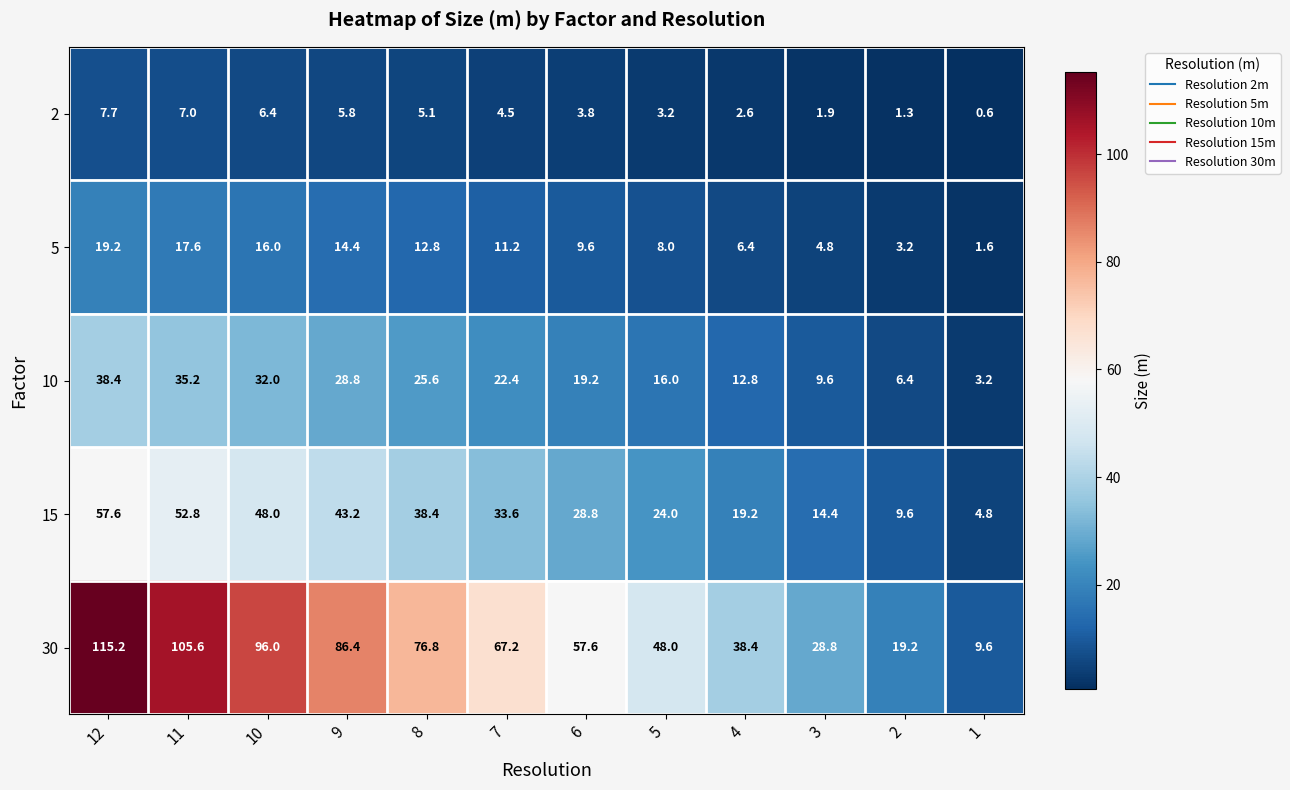

How many distinct data groups are displayed?

5